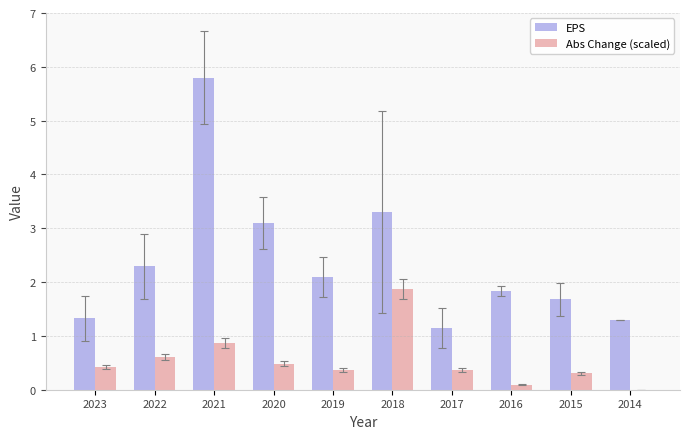

The Abs Change (scaled) series shows 0.9 at 2021. True or false?

True